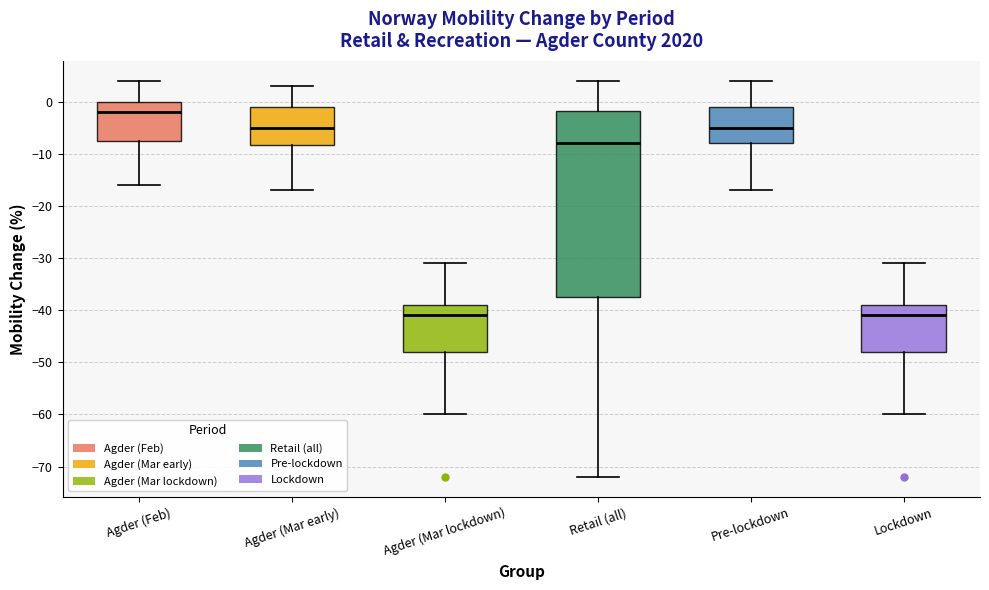

Reading left to right, transcribe this box plot: for each box, give where its median line is, the range the box spans, and where its two whiskers end, as read against the y-axis. The values are not printed on the chart, so give them approximately, as read against the axis.

Agder (Feb): median -2, box -7 to 0, whiskers -16 to 4
Agder (Mar early): median -5, box -8 to -1, whiskers -17 to 3
Agder (Mar lockdown): median -41, box -48 to -39, whiskers -60 to -31
Retail (all): median -8, box -37 to -2, whiskers -72 to 4
Pre-lockdown: median -5, box -8 to -1, whiskers -17 to 4
Lockdown: median -41, box -48 to -39, whiskers -60 to -31